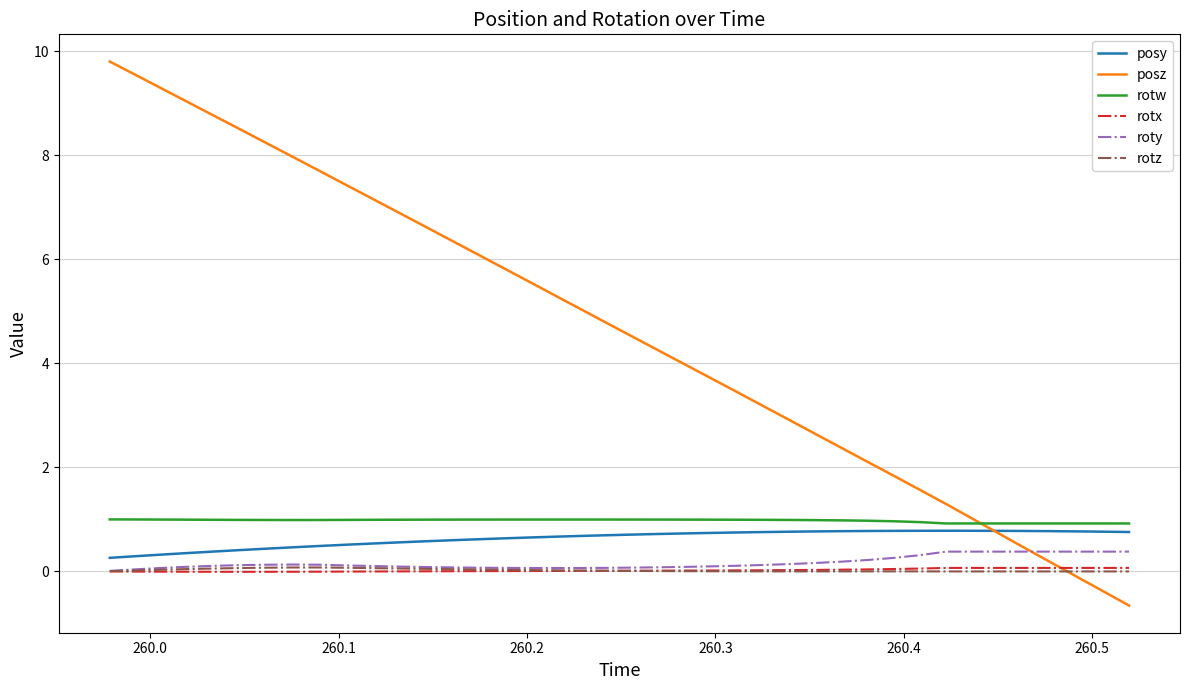

Which series has the widest spread of values?

posz